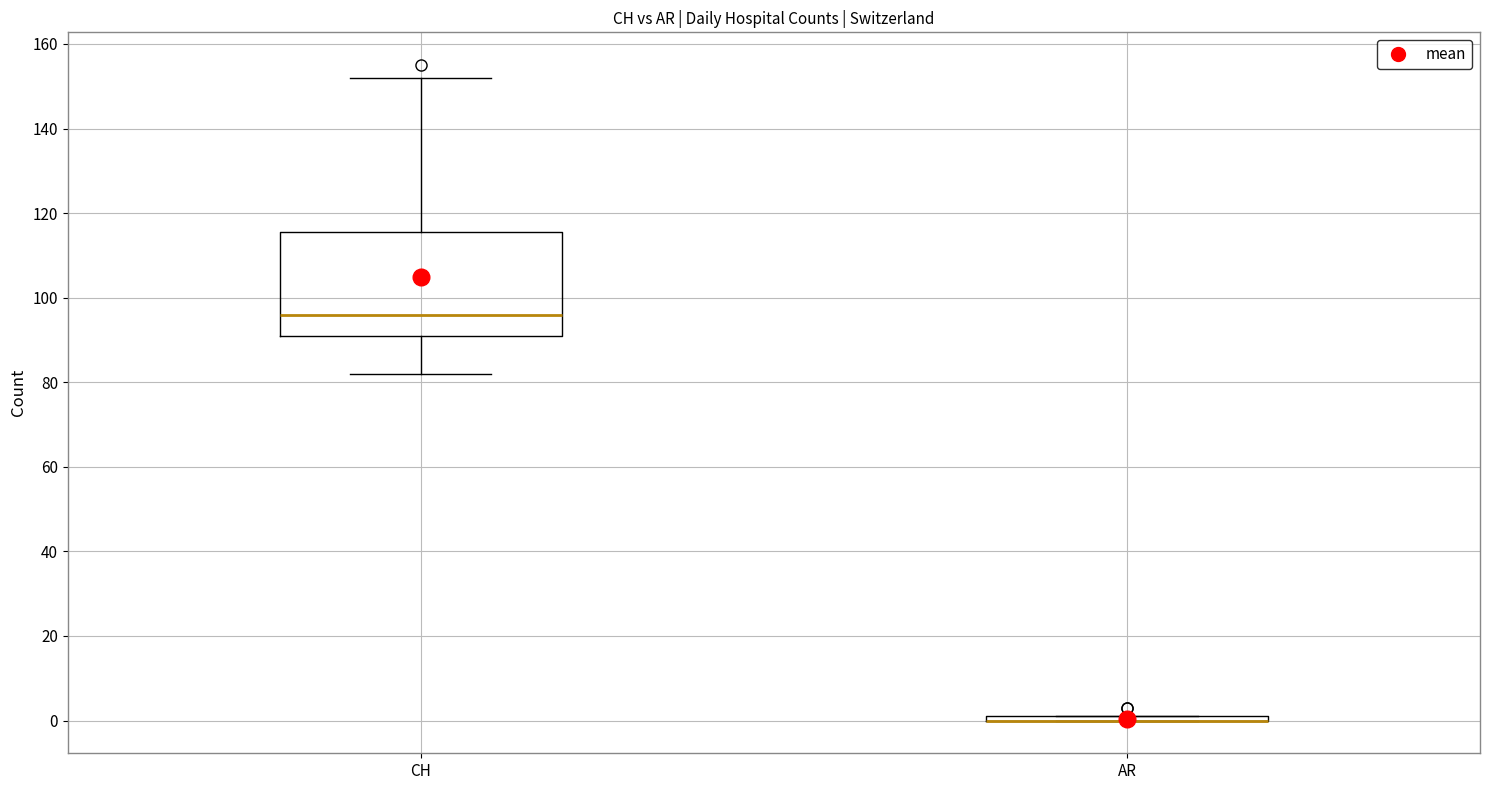

Reading left to right, read every box against the y-axis: the position of its median line, the range the box covers, and the ends of its whiskers. The values are not printed on the chart, so give them approximately, as read against the axis.

CH: median 96, box 92 to 116, whiskers 82 to 152
AR: box collapsed to a line at 0, whiskers 0 to 2